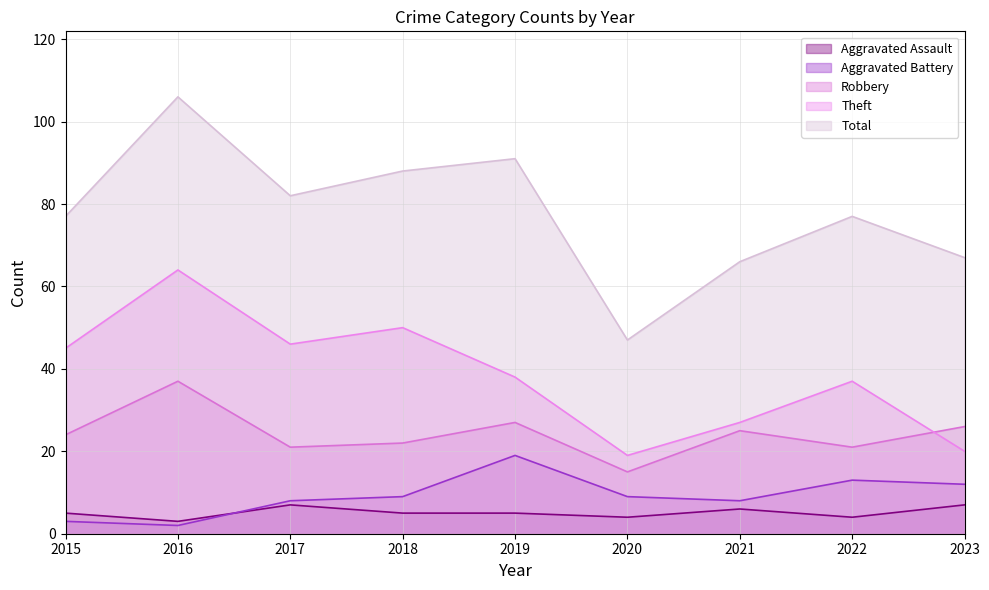

The value of Robbery at 2019 is 41. True or false?

False